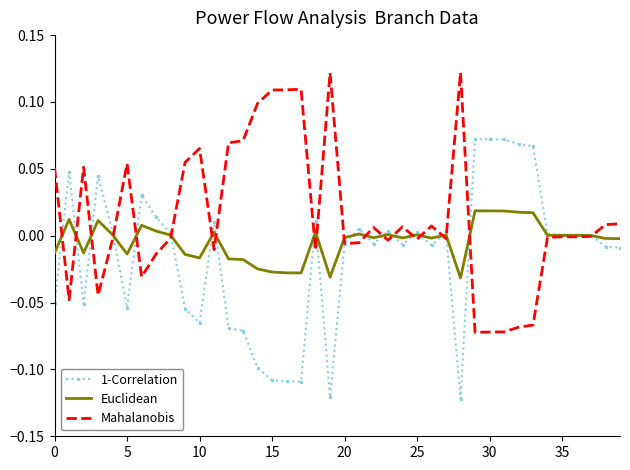

Which series has the largest total across all categories?

Mahalanobis